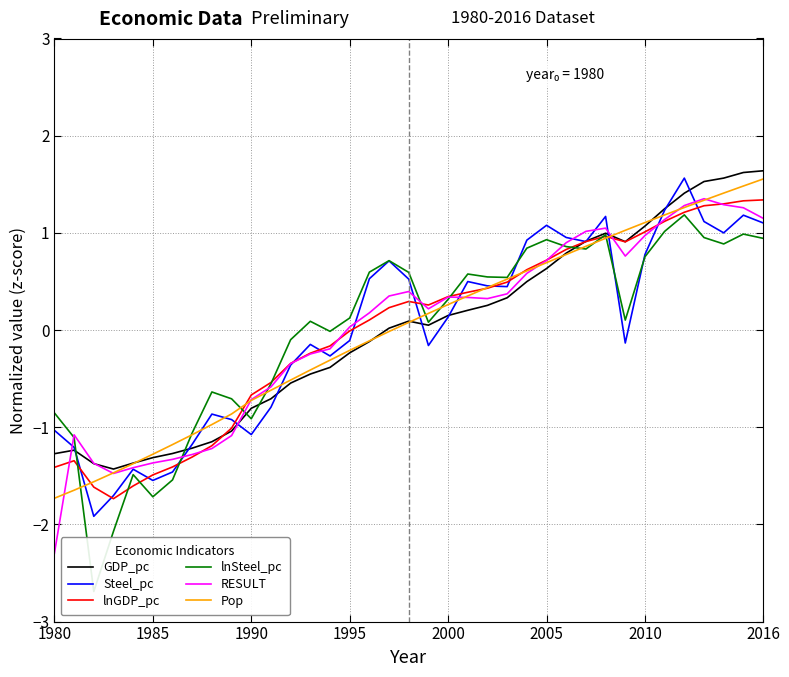

What is the highest value of the Pop series?

1.6